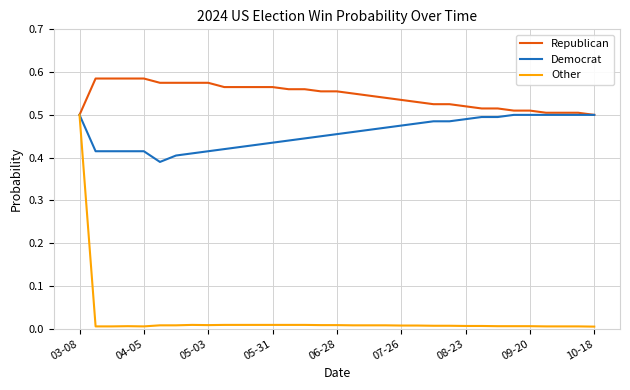

Which series has the widest spread of values?

Other